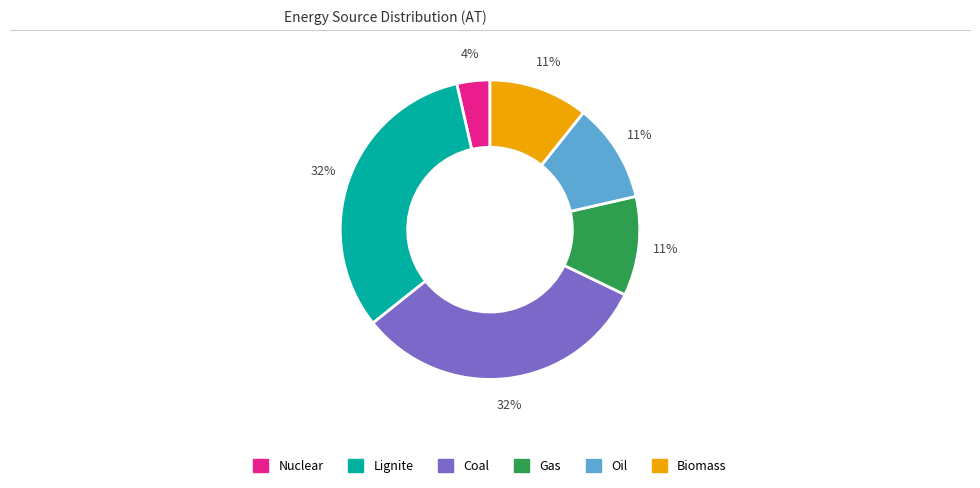

To the nearest percent, what percentage of the pie is Gas?

11%